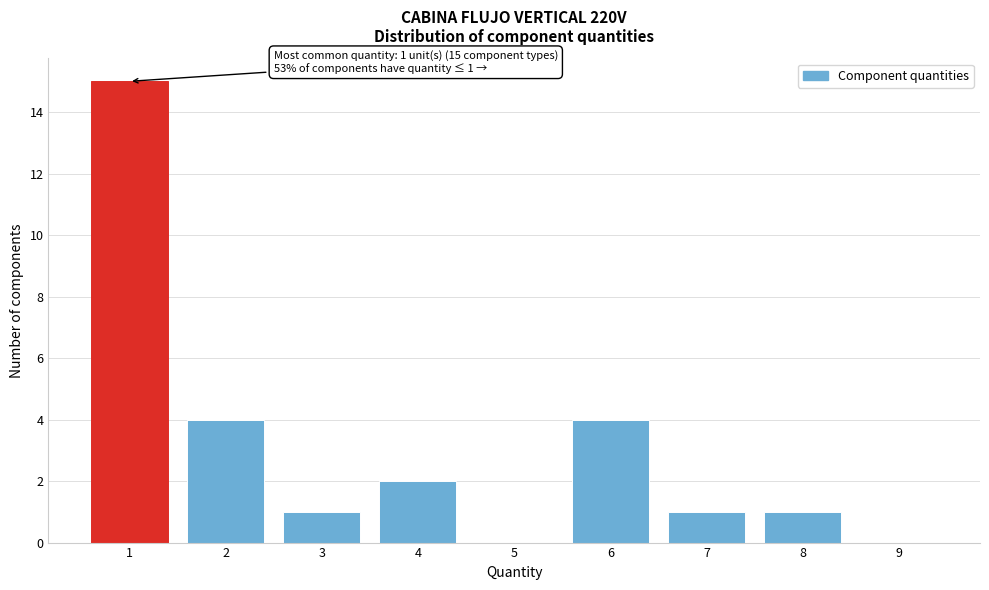

Reading left to right, transcribe all the data shown in this chart.

1=15	2=4	3=1	4=2	5=0	6=4	7=1	8=1	9=0